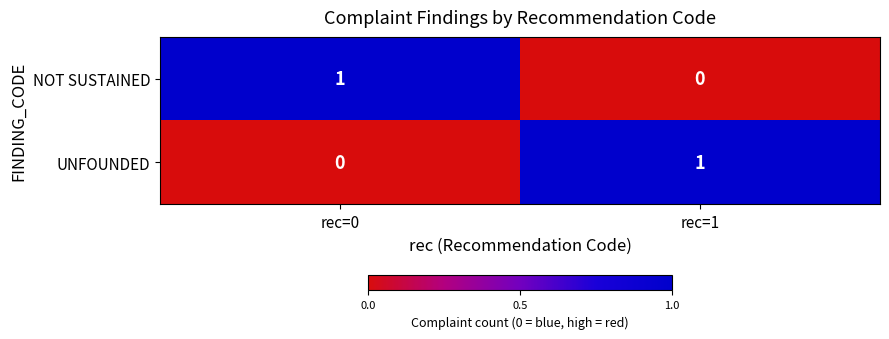

Reading right to left, what are all the values shown in this chart?

NOT SUSTAINED: rec=1=0	rec=0=1
UNFOUNDED: rec=1=1	rec=0=0